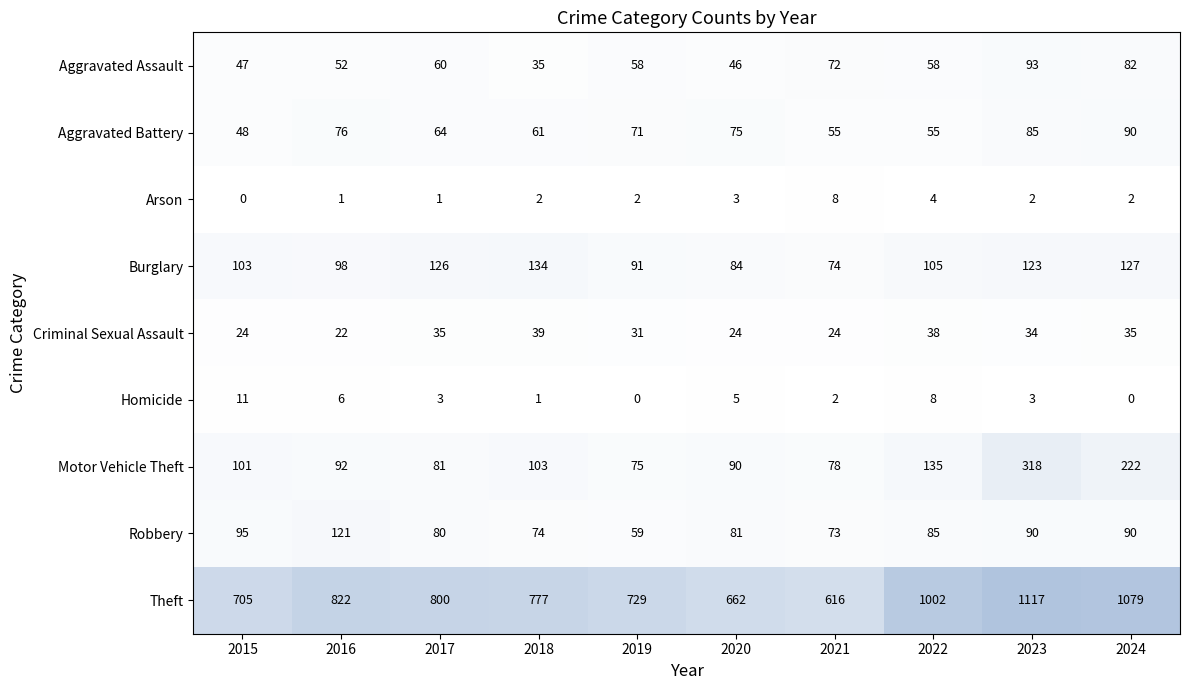

What is the difference between the maximum and minimum values in the Motor Vehicle Theft series?

243